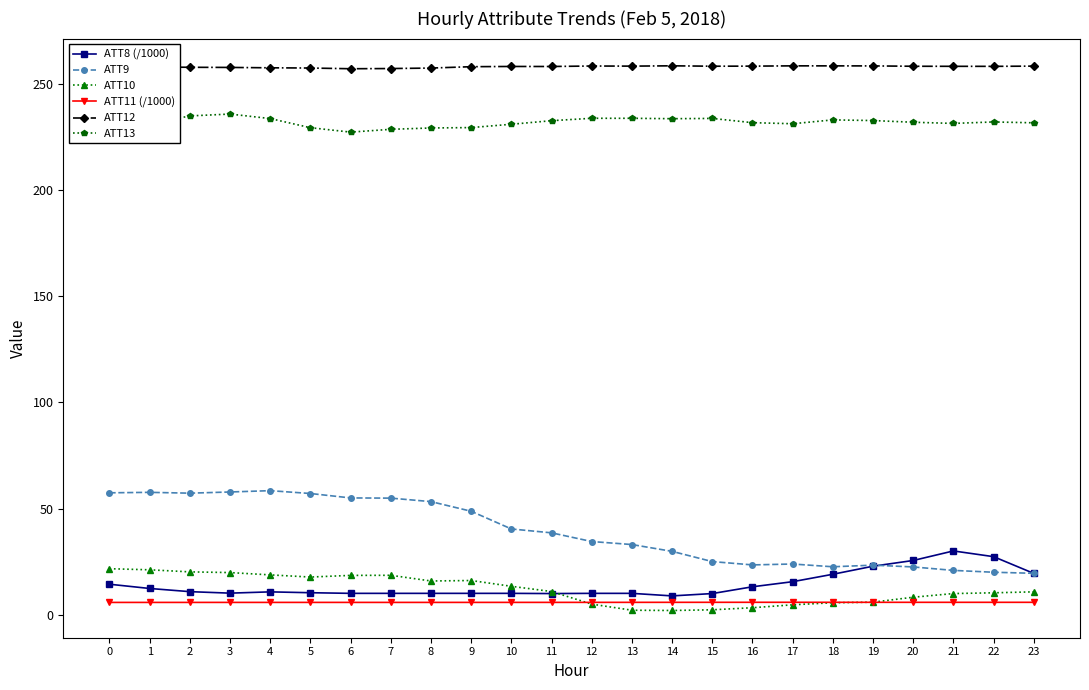

What is the difference between the ATT13 values at 13 and 6?

6.5